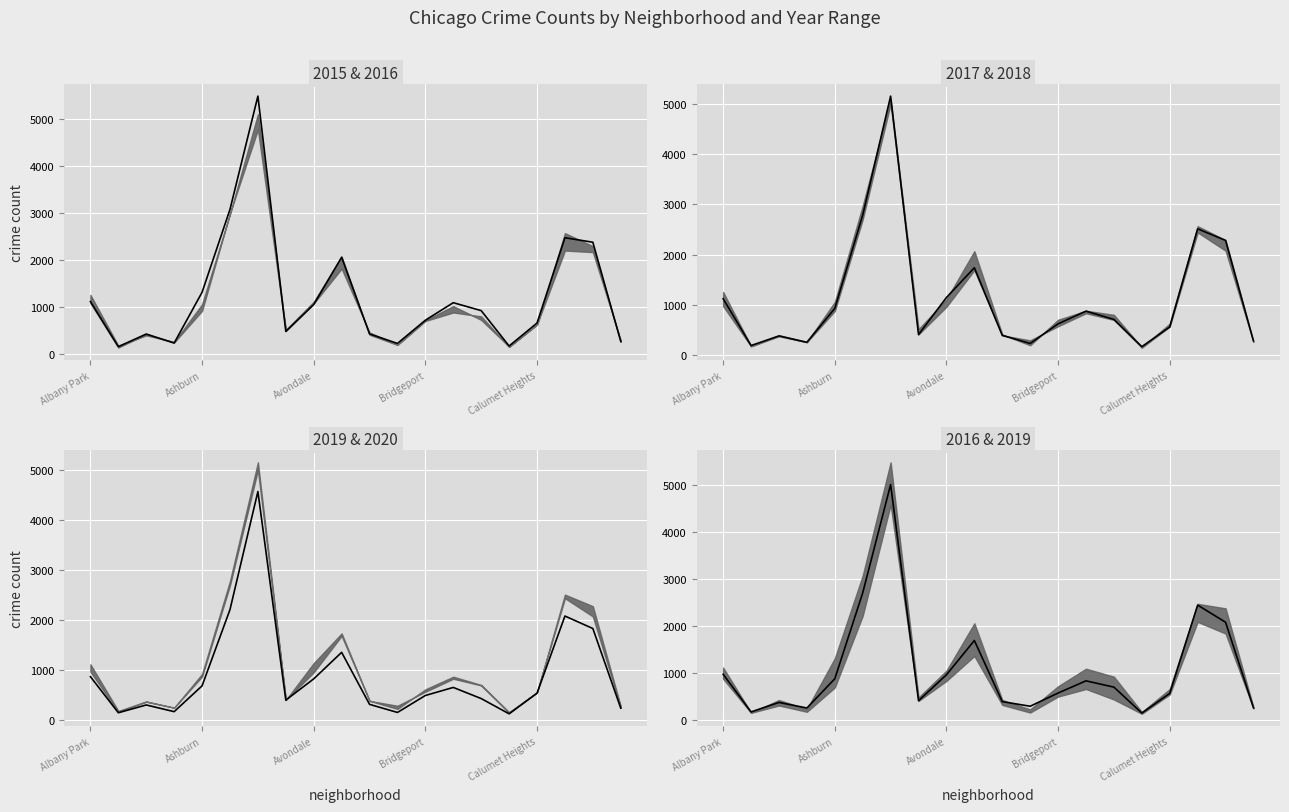

The chart shows a value of 368 at Ashburn. True or false?

False